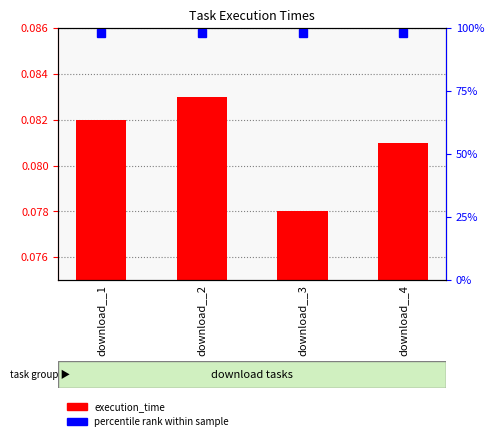

Are the bars horizontal?

No